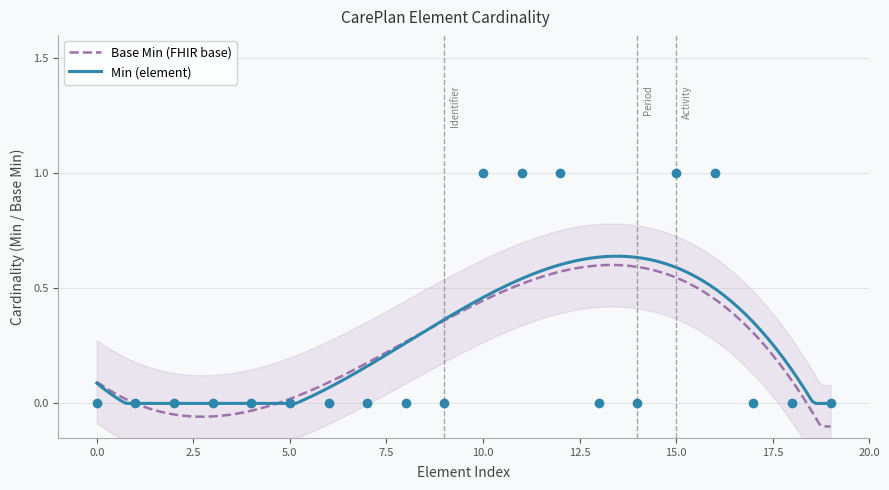

Between CarePlan.modifierExtension and CarePlan.contained, which is larger?

CarePlan.modifierExtension